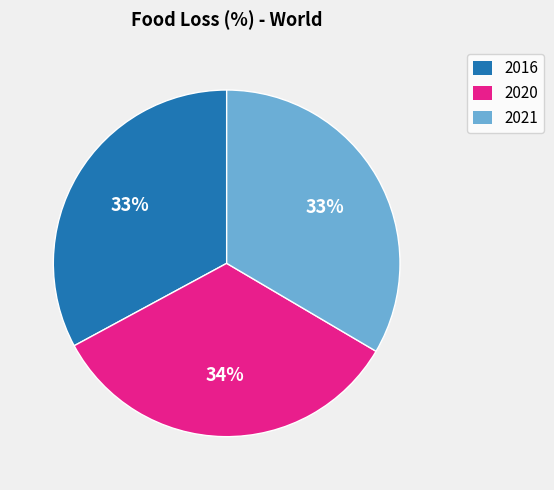

Count the number of slices in the pie.

3